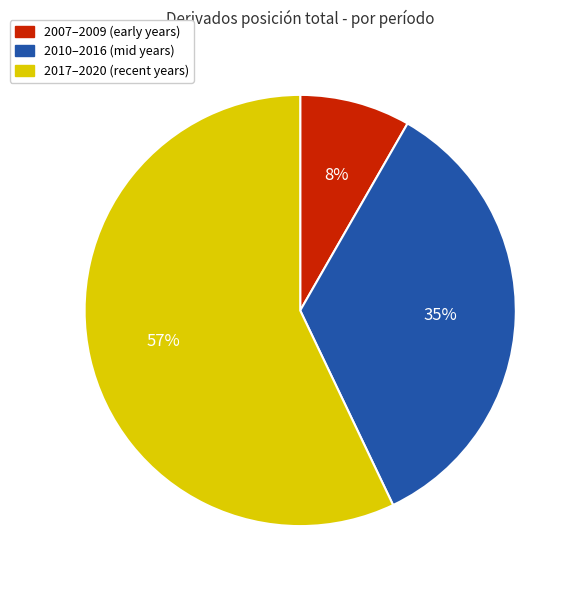

Does any single category account for the majority?

Yes